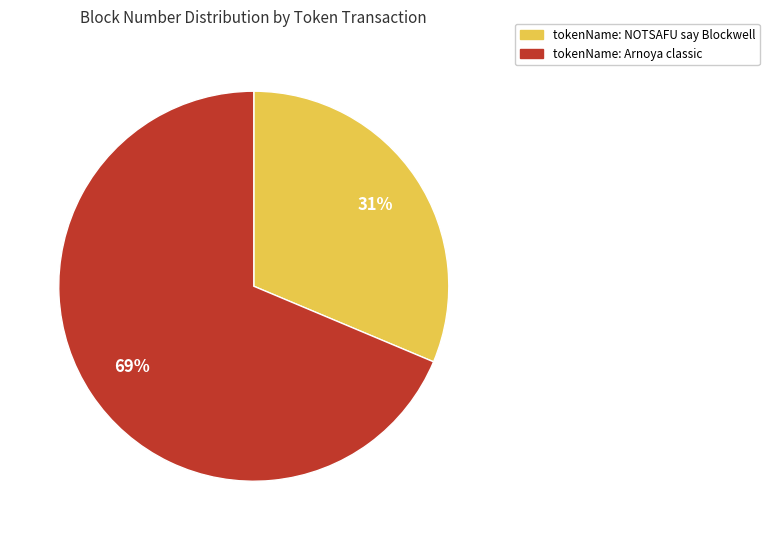

To the nearest percent, what is the average slice percentage?

50%